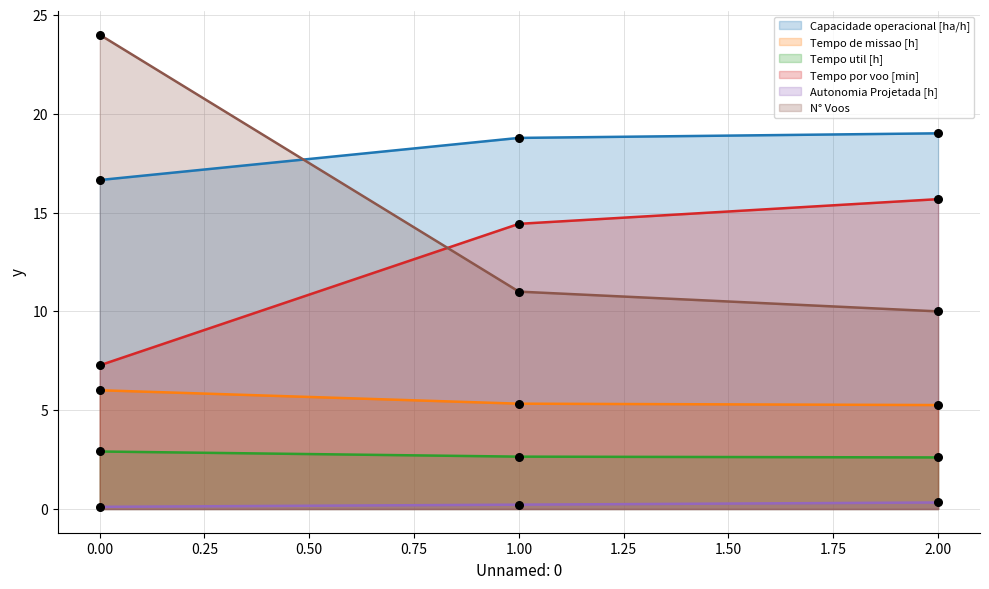

What is the total value across all series at 1.00?

52.4